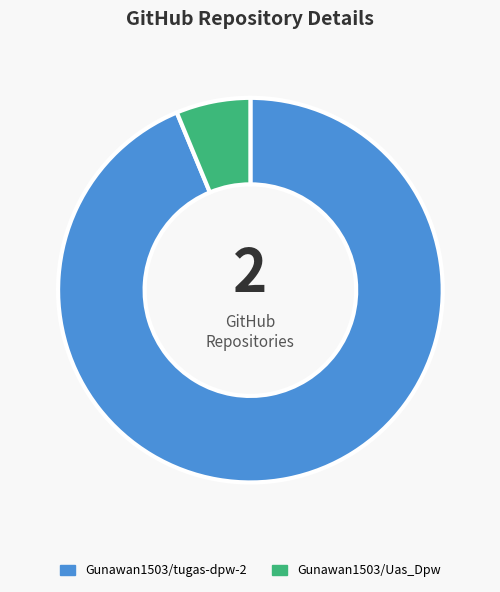

The Gunawan1503/Uas_Dpw slice represents 18% of the pie. True or false?

False